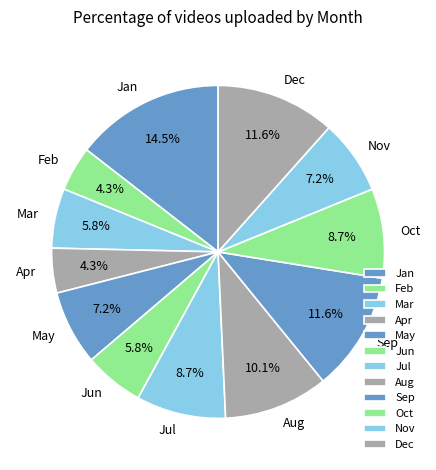

To the nearest percent, what portion does Sep represent?

12%